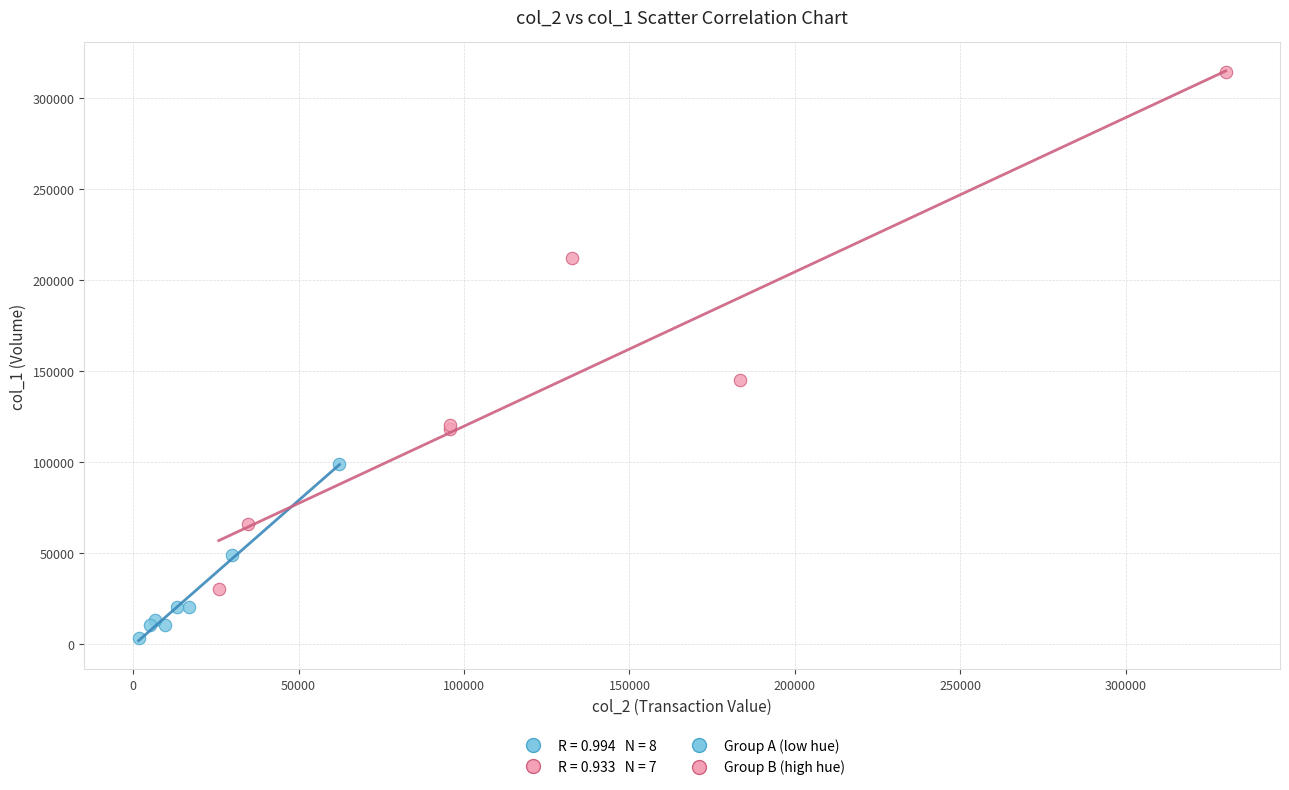

Which series contains the lowest Y value?

Group A (low hue)